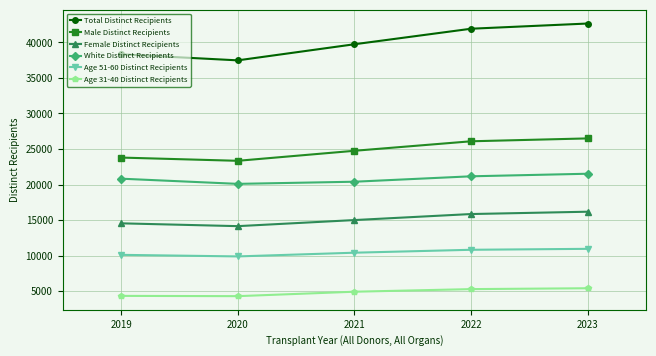

What is the difference between the highest and lowest values at 2019?

34009